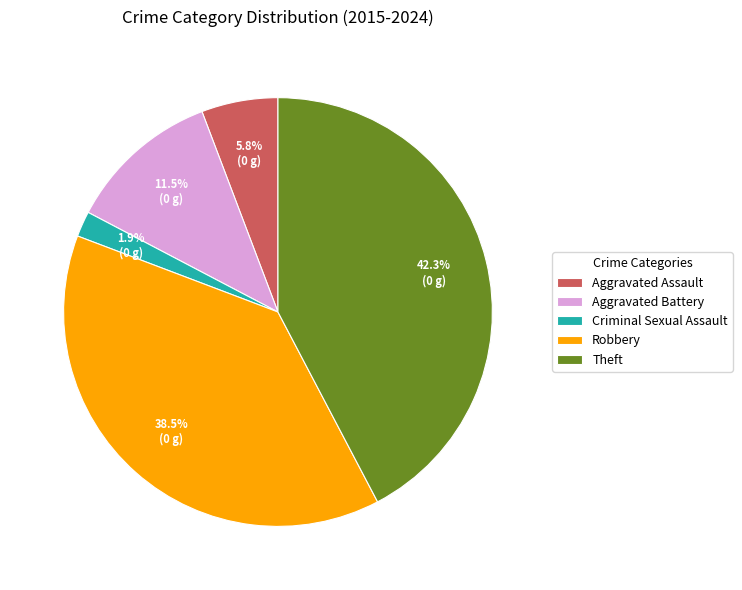

Rank the categories by value from lowest to highest.

Criminal Sexual Assault, Aggravated Assault, Aggravated Battery, Robbery, Theft